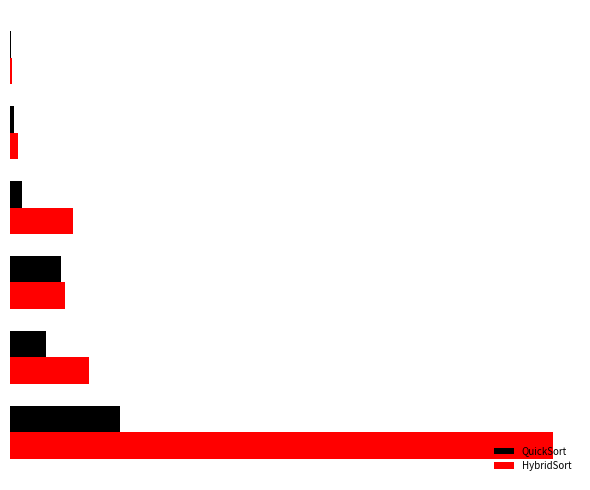

What are all the series names shown in the legend?

QuickSort, HybridSort